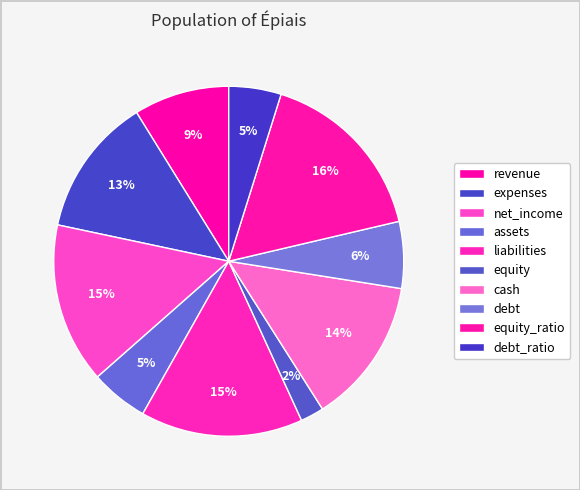

What is the change in value from net_income to debt?

-52